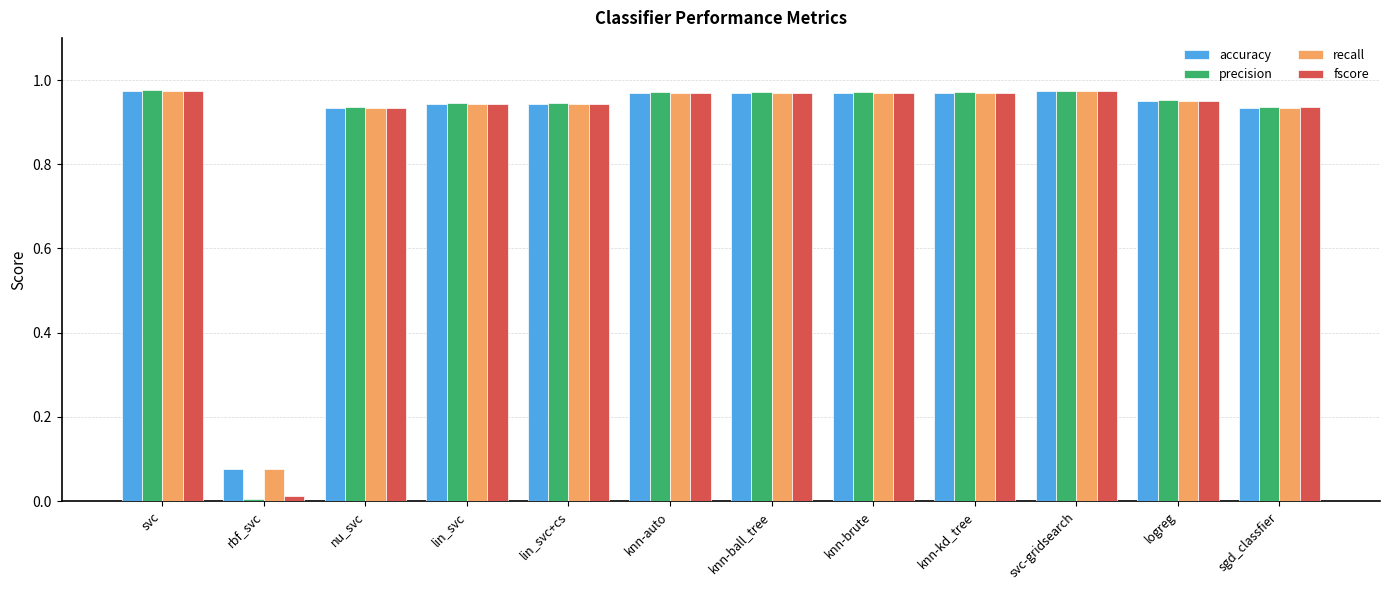

What is the sum of all accuracy values?

10.6